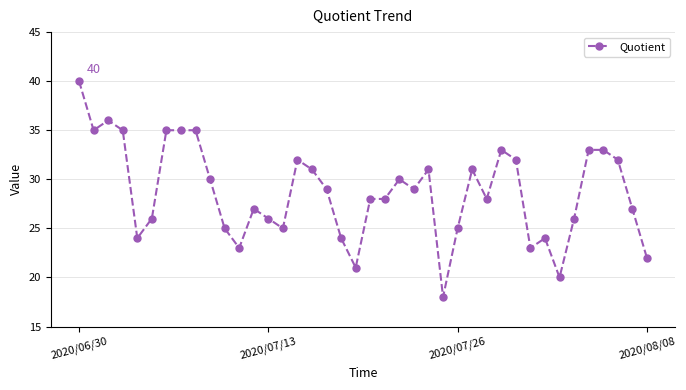

What is the maximum value shown in the chart?

40